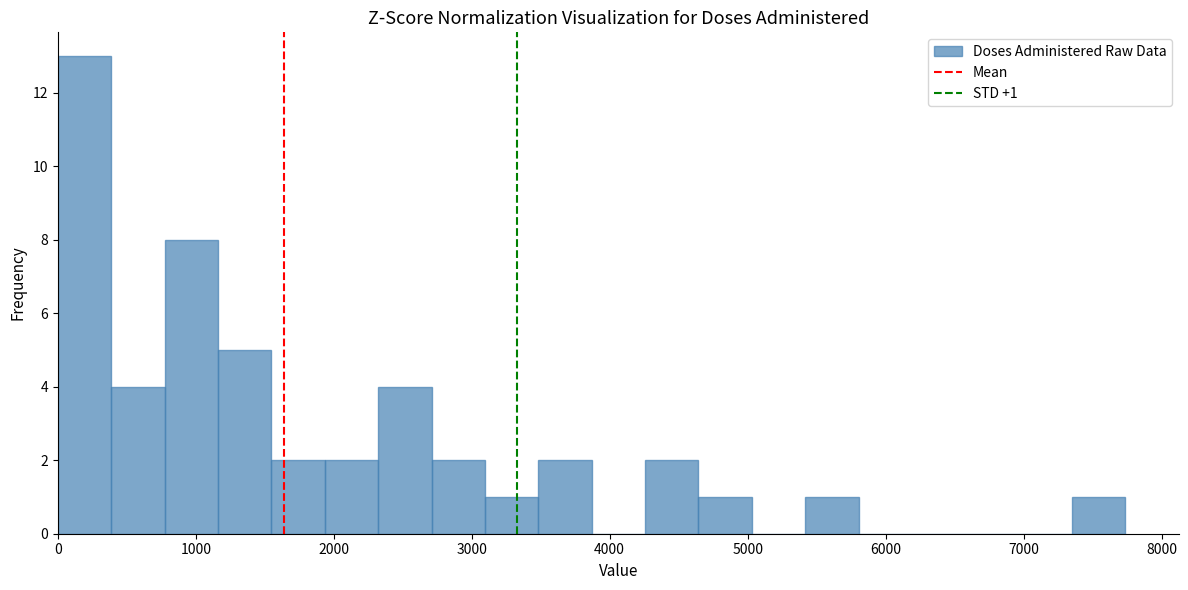

Around what value on the x-axis is the tallest bar? Give the approximate position of its centre, as read against the axis.

200